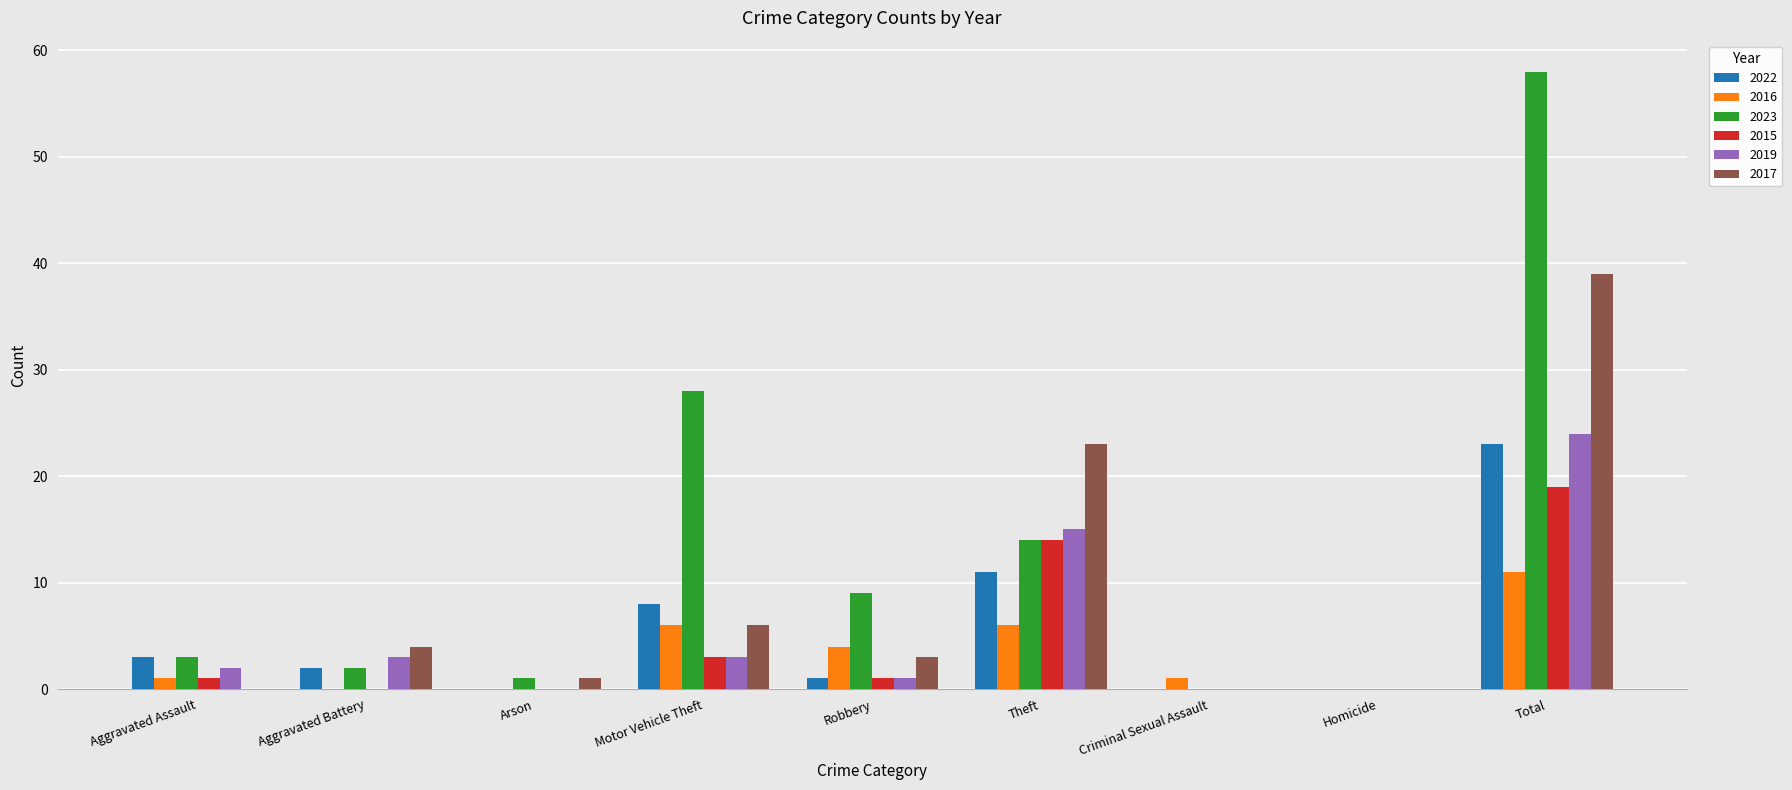

Which series has the largest total across all categories?

2023